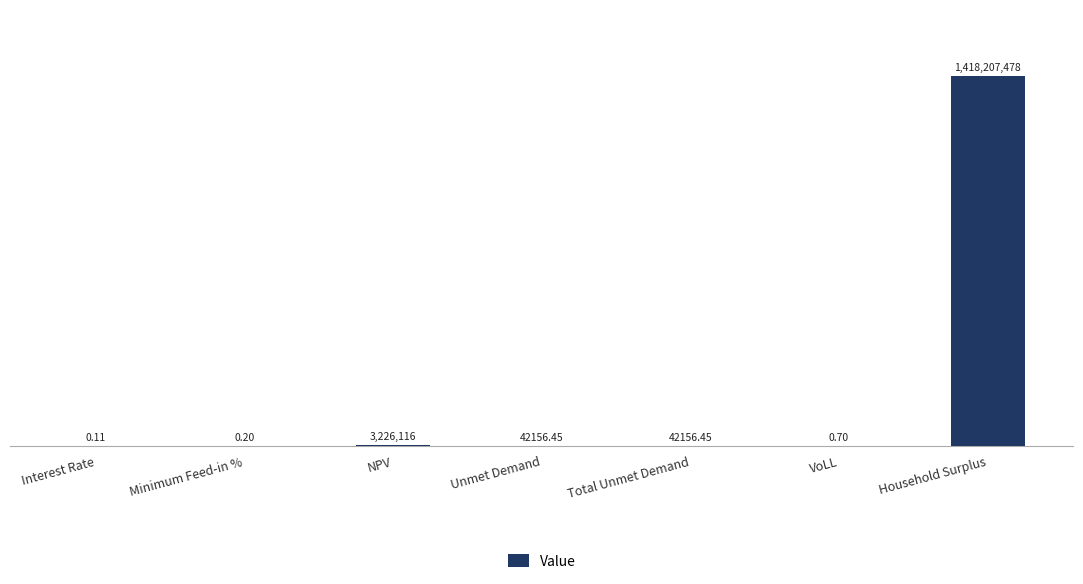

What is the label of the 1st bar from the right?

Household Surplus